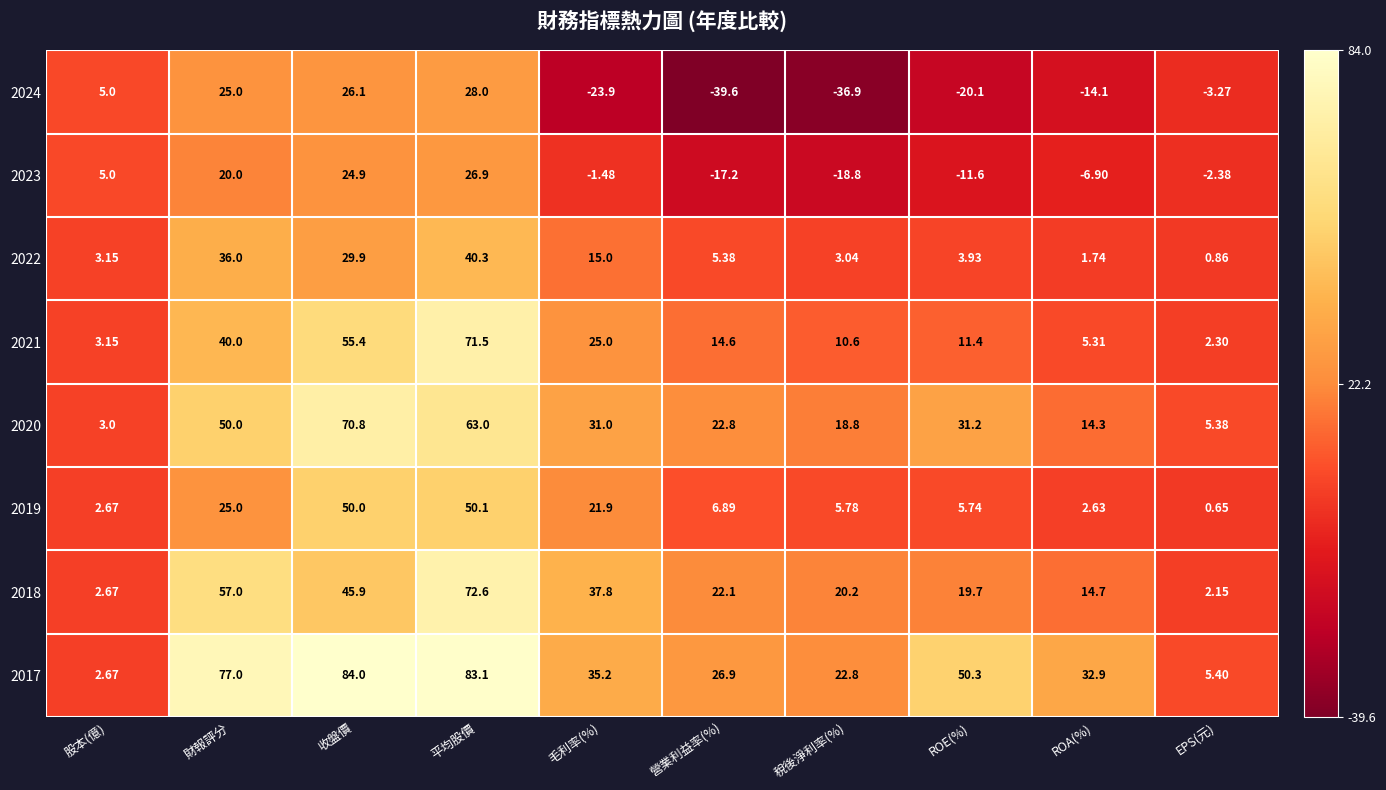

List the labels in order of 2019 value, largest first.

平均股價, 收盤價, 財報評分, 毛利率(%), 營業利益率(%), 稅後淨利率(%), ROE(%), 股本(億), ROA(%), EPS(元)